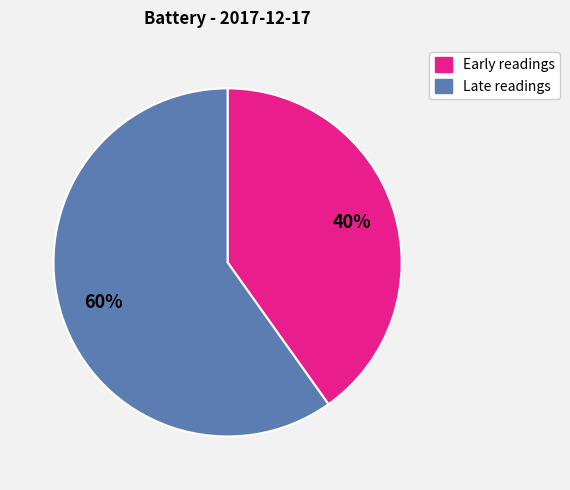

To the nearest percent, what is the difference between the largest and smallest slice percentages?

20%